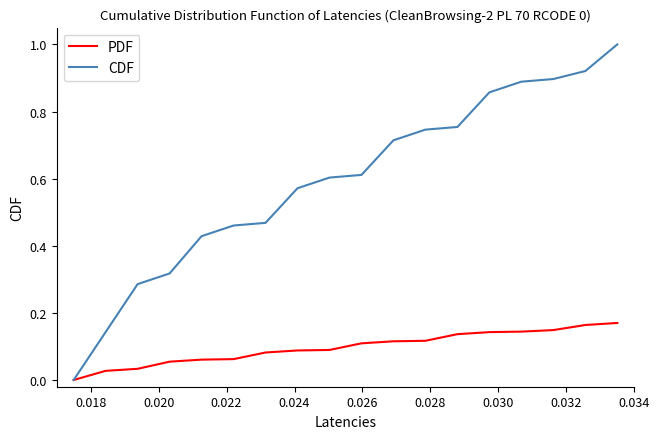

Is this an area chart (filled region under the line)?

No